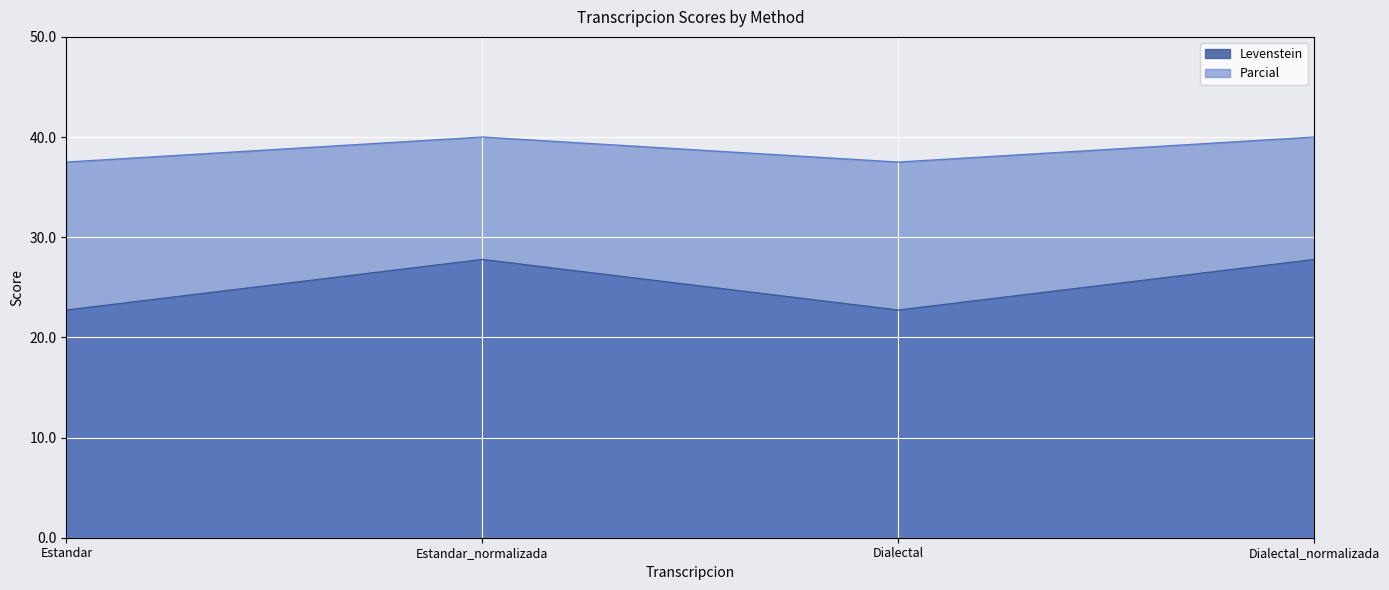

How many data points does each series have?

4